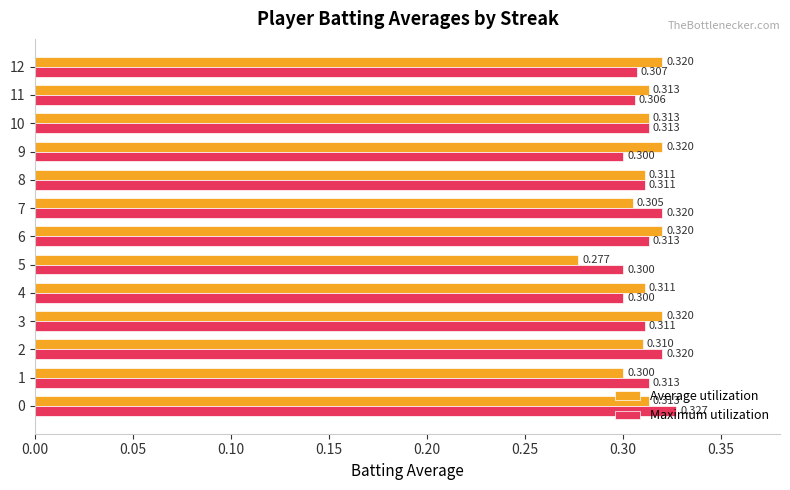

What is the sum of all Average utilization values?

4.0